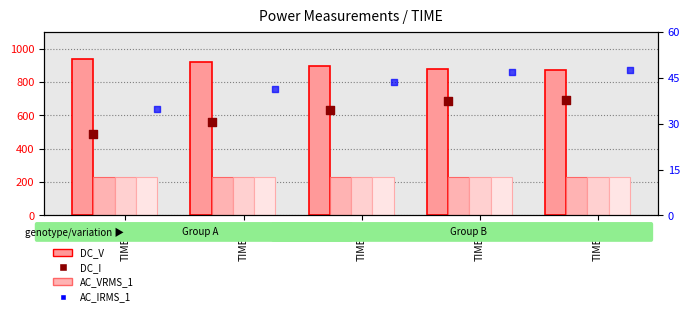

Which series contains the highest Y value?

DC_V